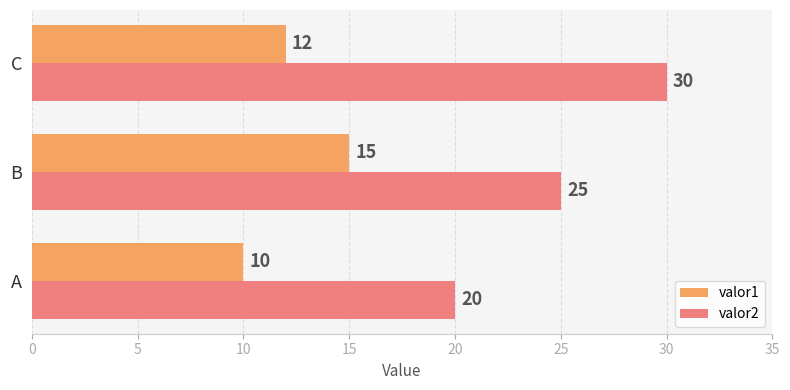

Is it true that valor2 equals 25 at B?

True